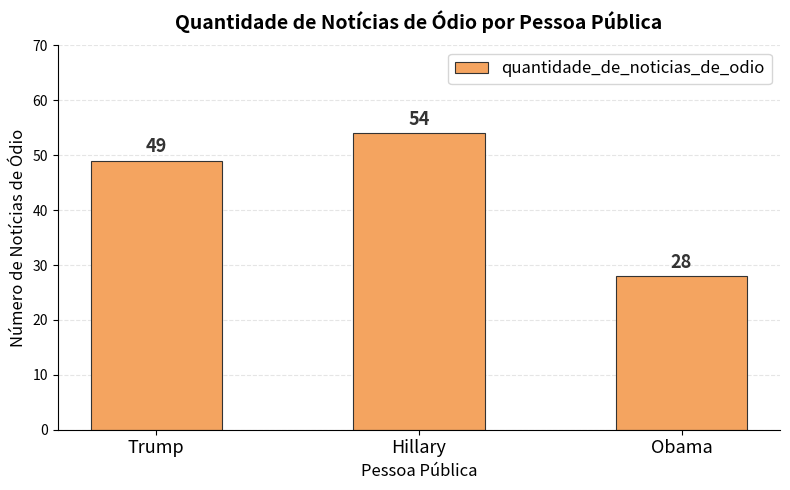

Is it true that the value at Obama is 47?

False